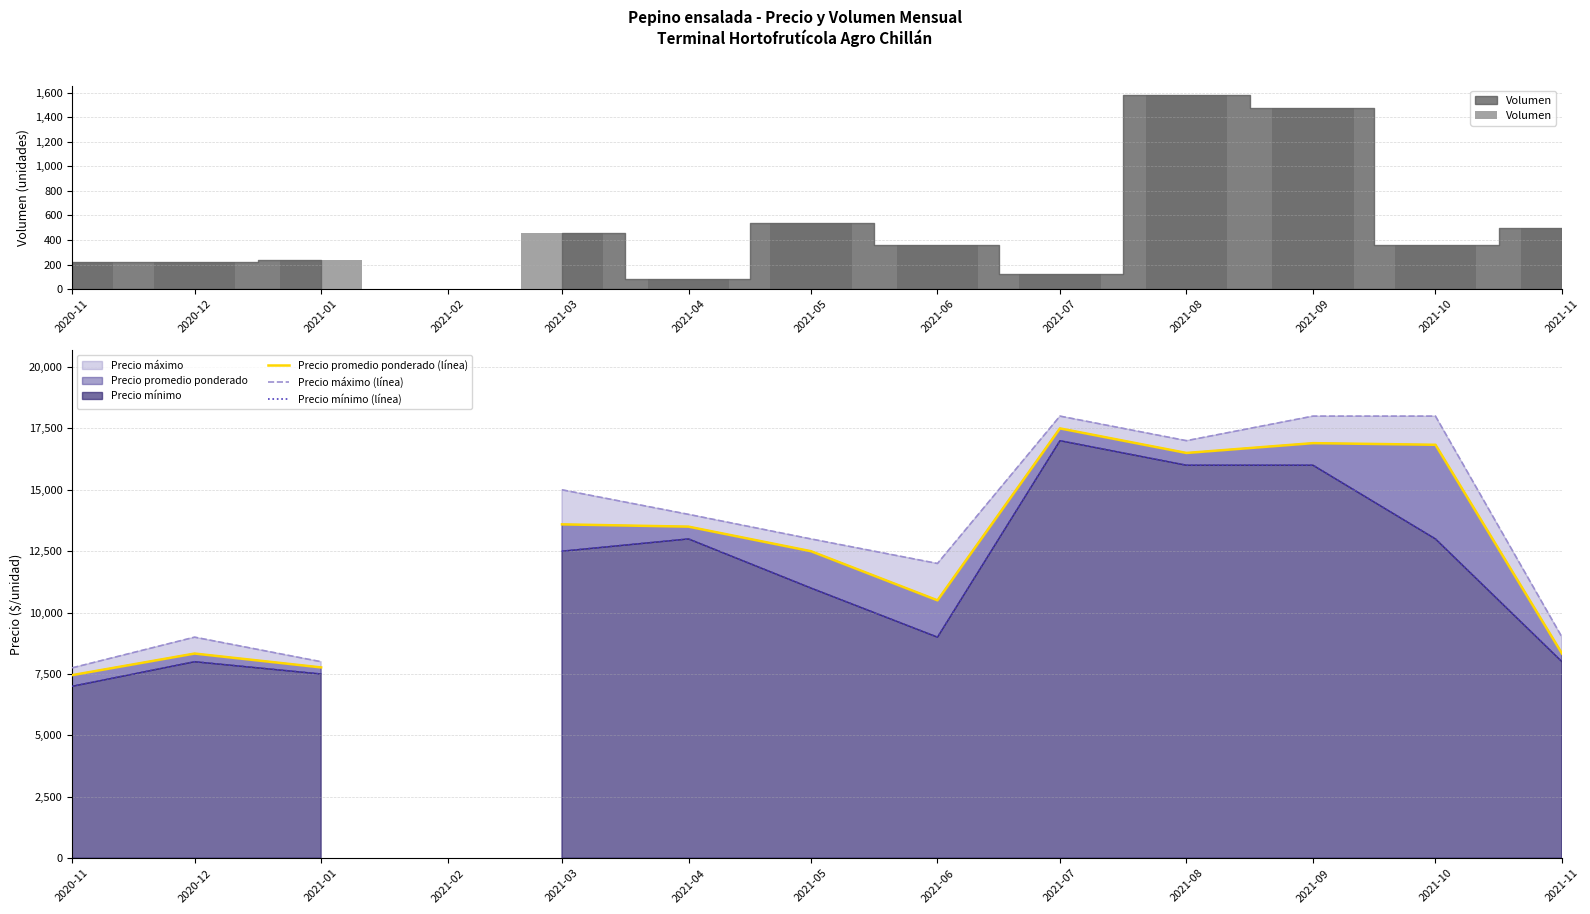

What is the label of the 7th bar from the left?

2021-05